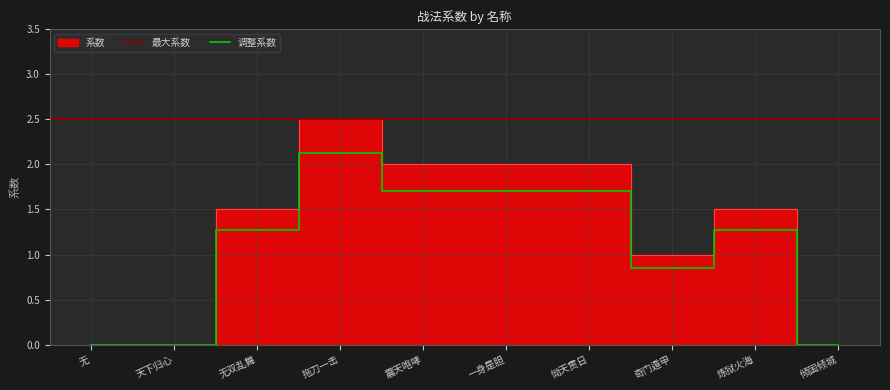

What is the sum of all values?

12.5